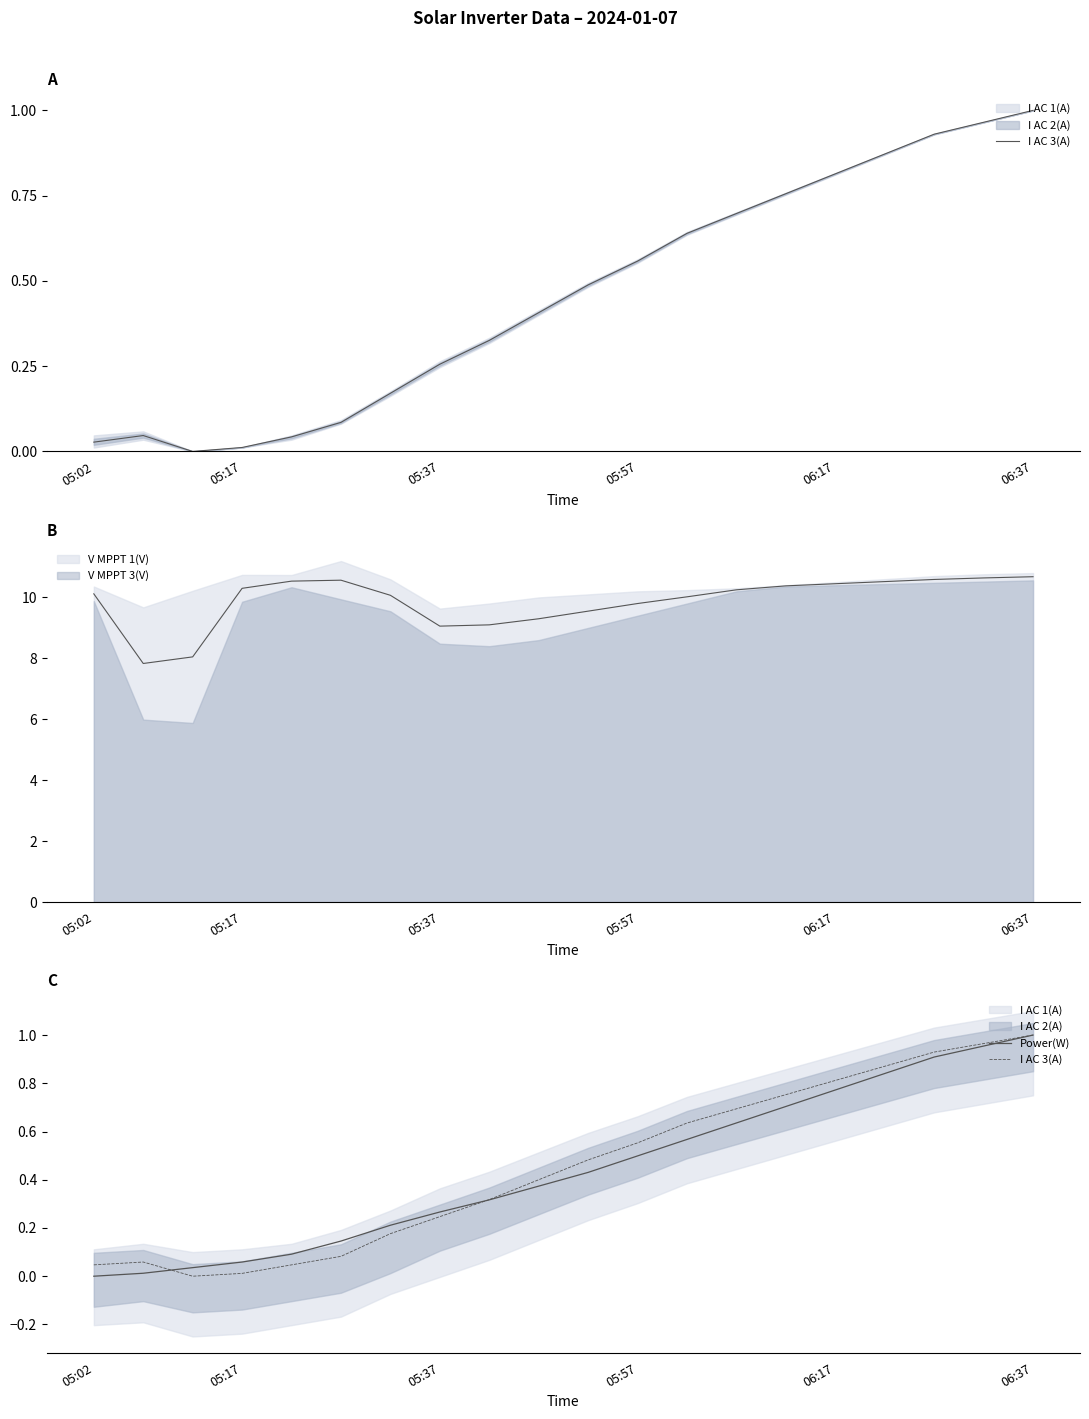

What is the maximum value shown in the chart?

1.0